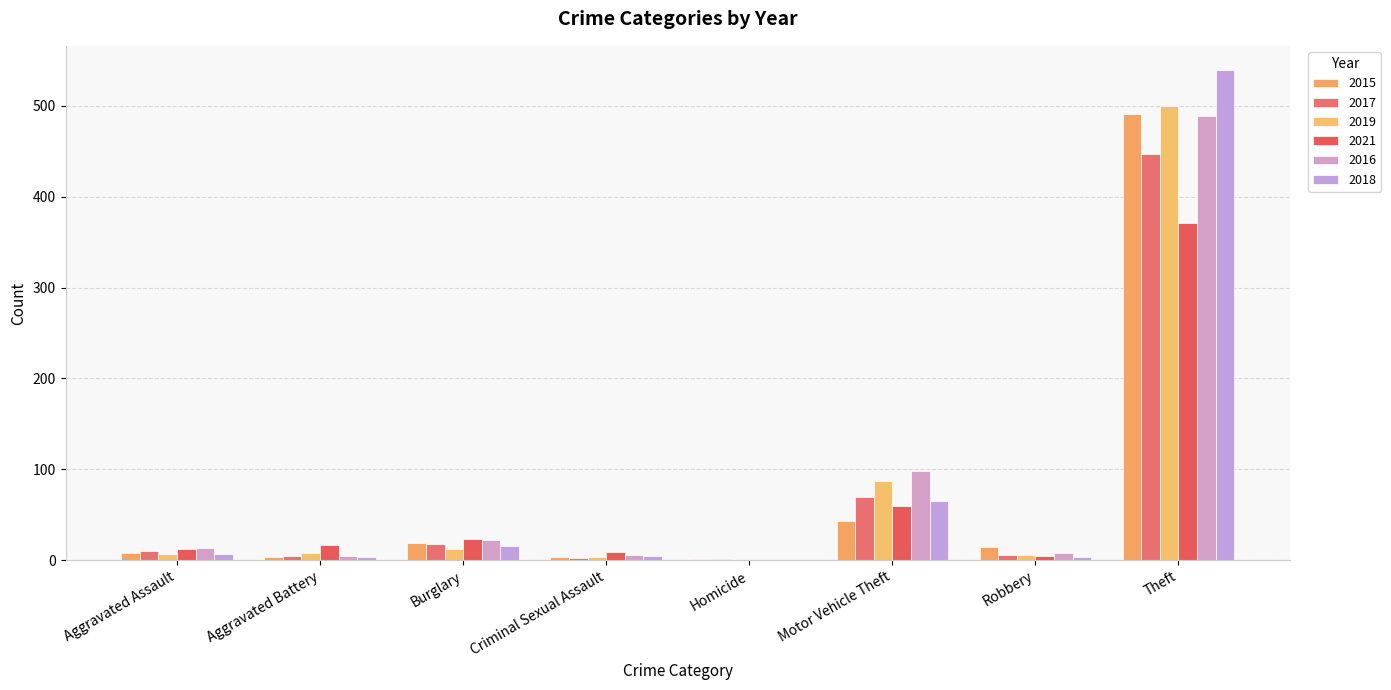

Which has a higher value, Robbery or Motor Vehicle Theft?

Motor Vehicle Theft